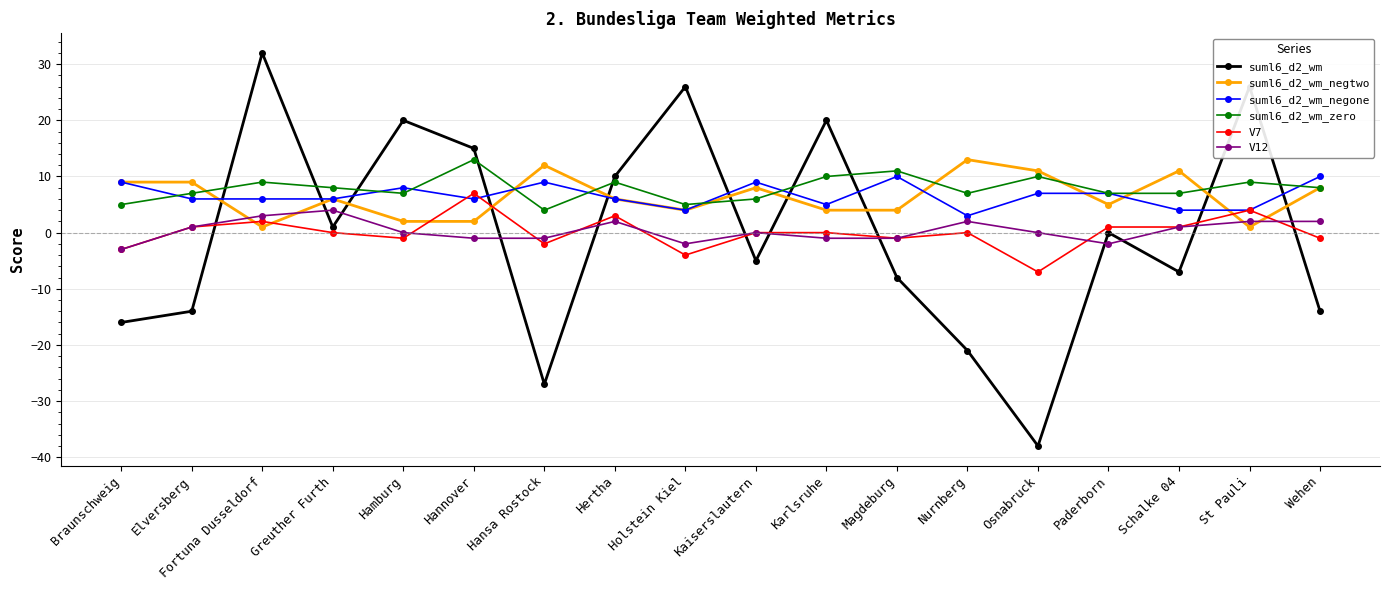

What is the difference between the suml6_d2_wm values at Paderborn and Braunschweig?

16